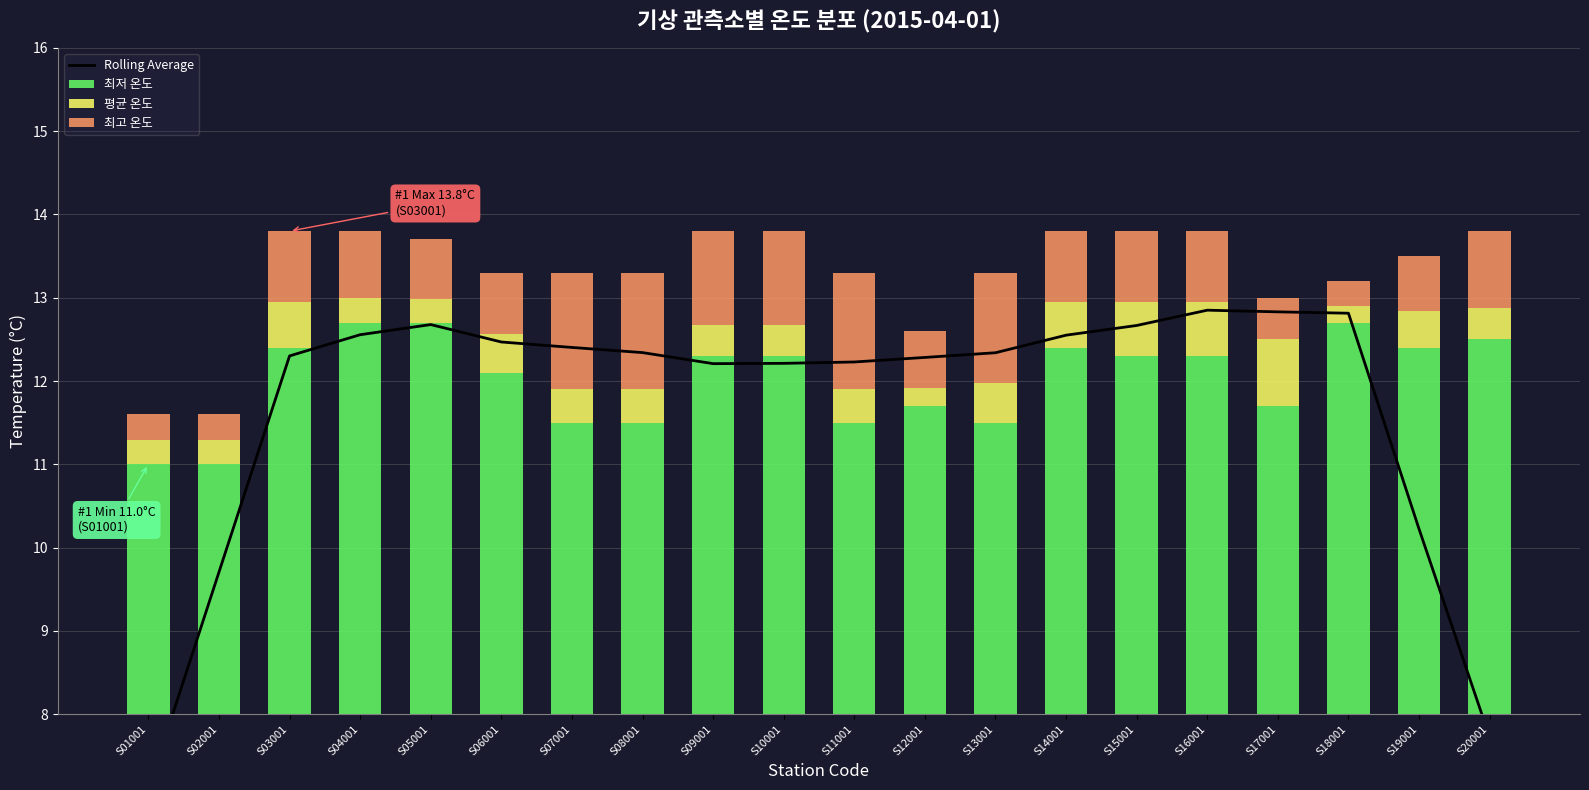

Which has a higher value, S07001 or S10001?

S07001